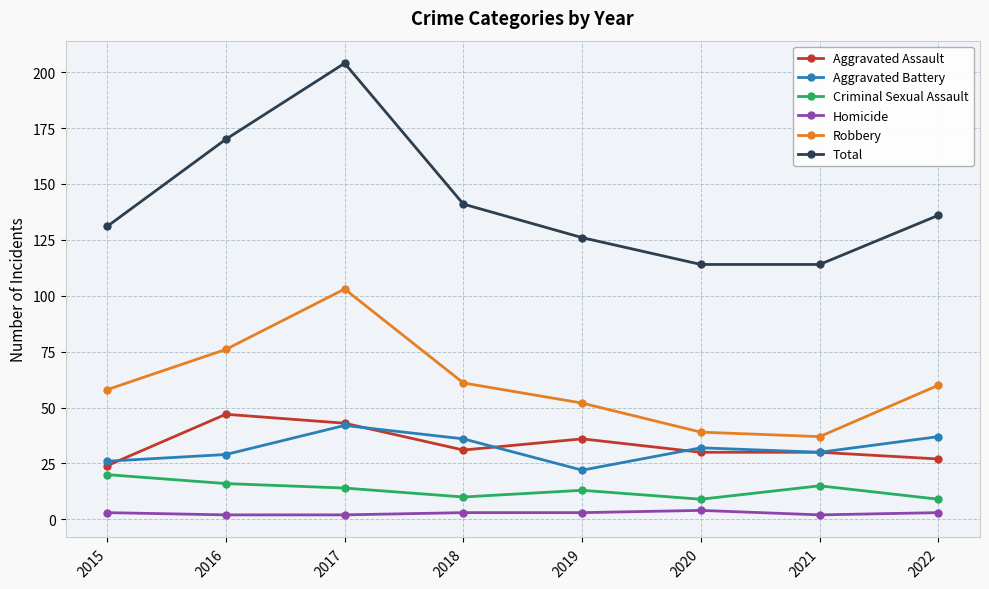

What is the difference between the second highest and second lowest values in the Criminal Sexual Assault series?

7